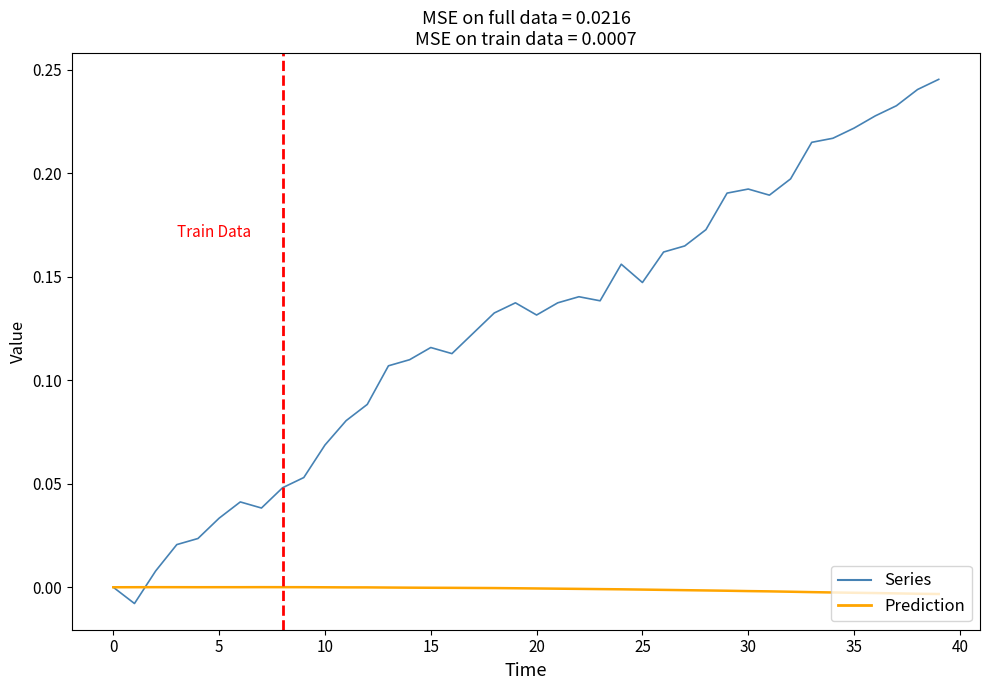

How many series are shown in this chart?

2